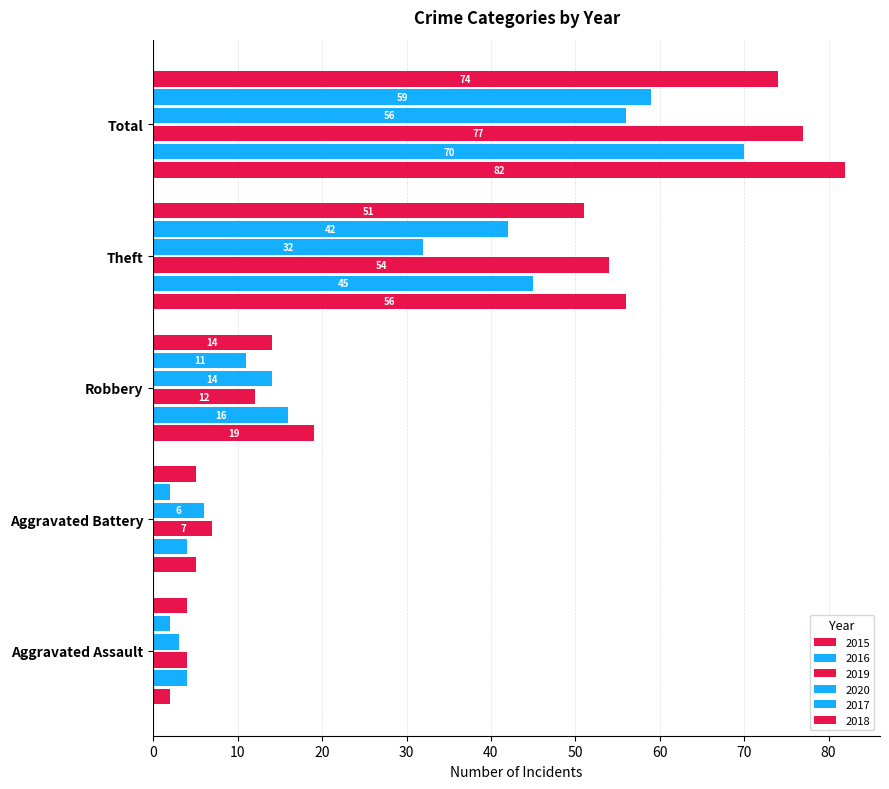

How many distinct data groups are displayed?

6